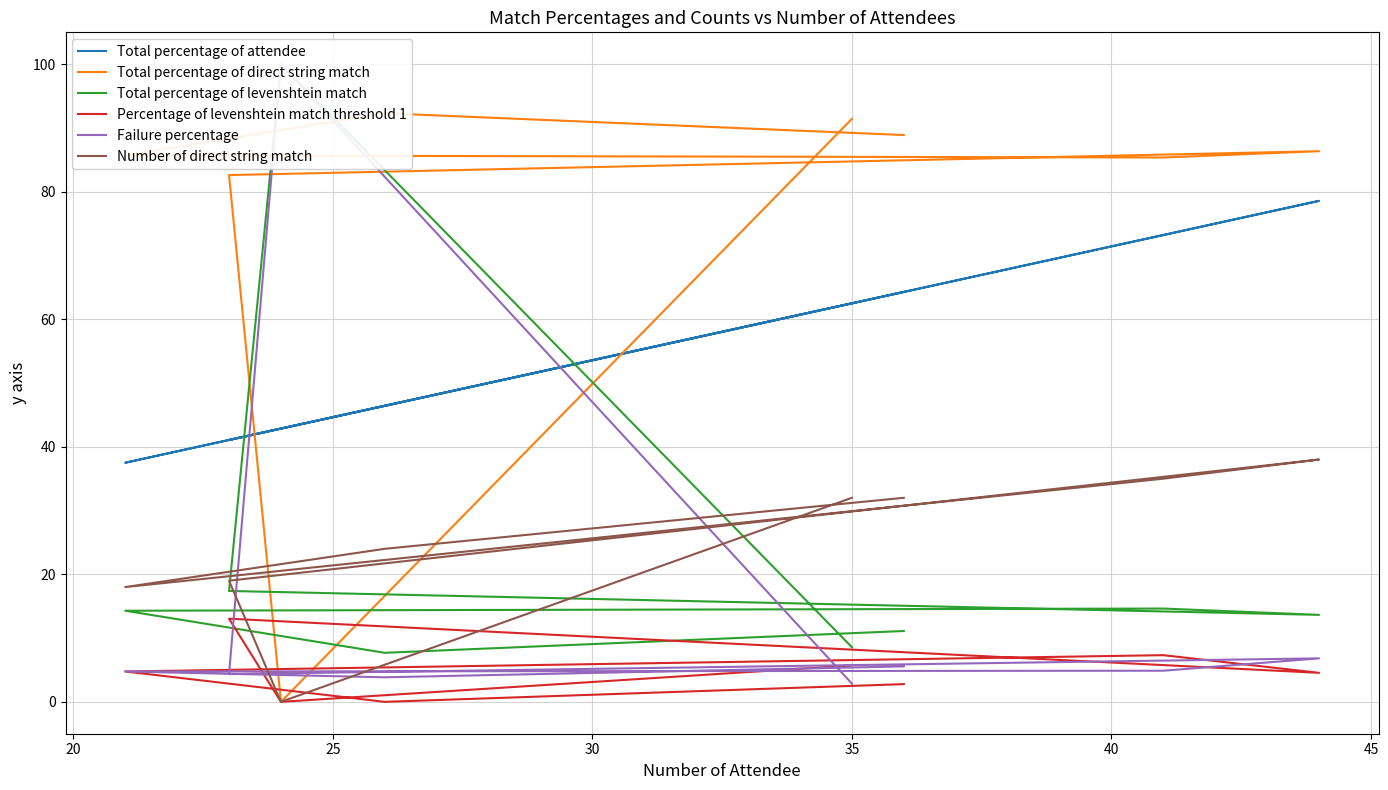

What is the sum of the Failure percentage values at 40 and 30?

9.2